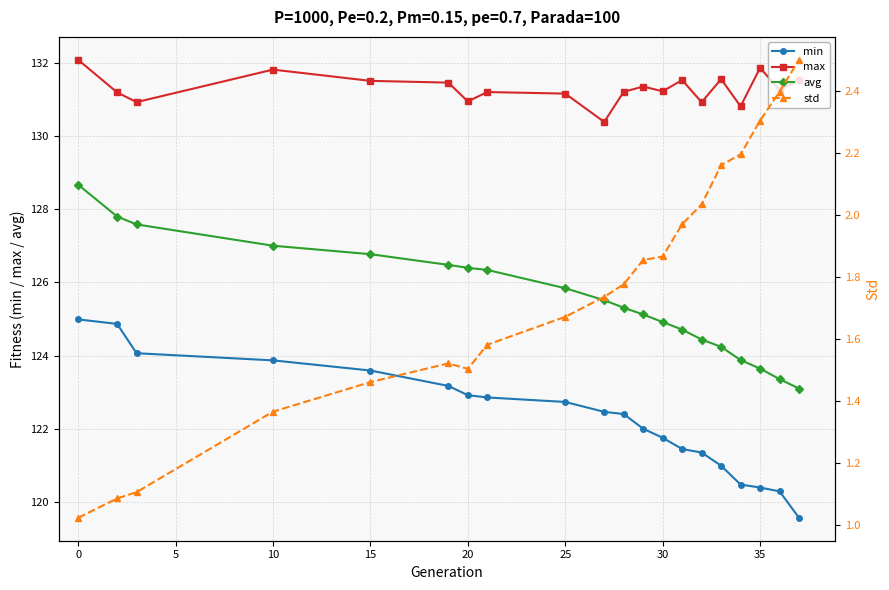

Is it true that max equals 71.6 at 0?

False